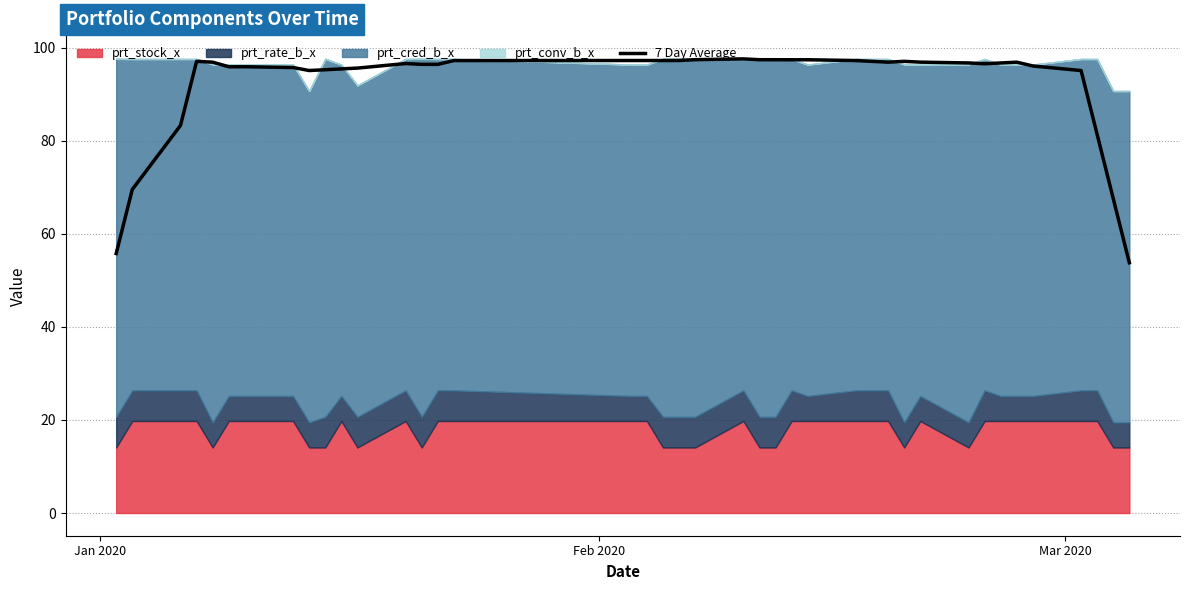

What is the maximum value for 7 Day Average?

97.6